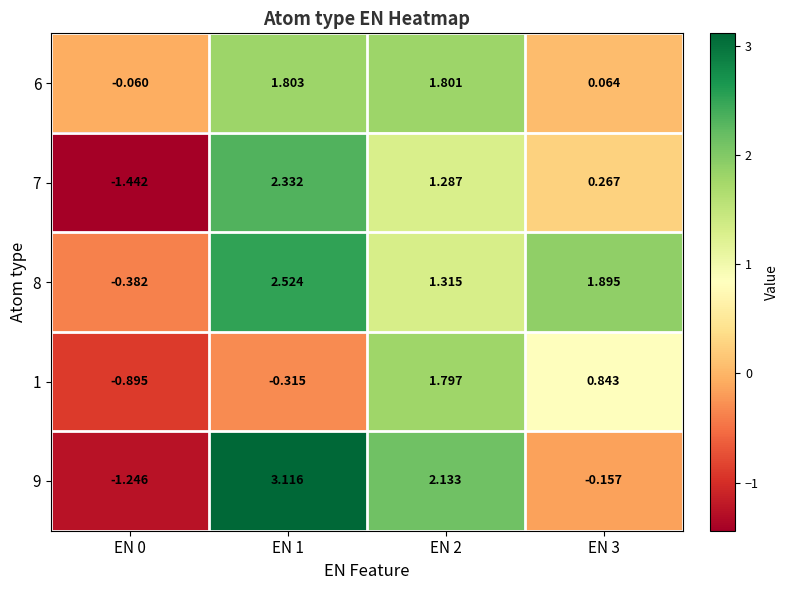

Is the value of 6 at EN 1 greater than the value of 9 at EN 3?

Yes